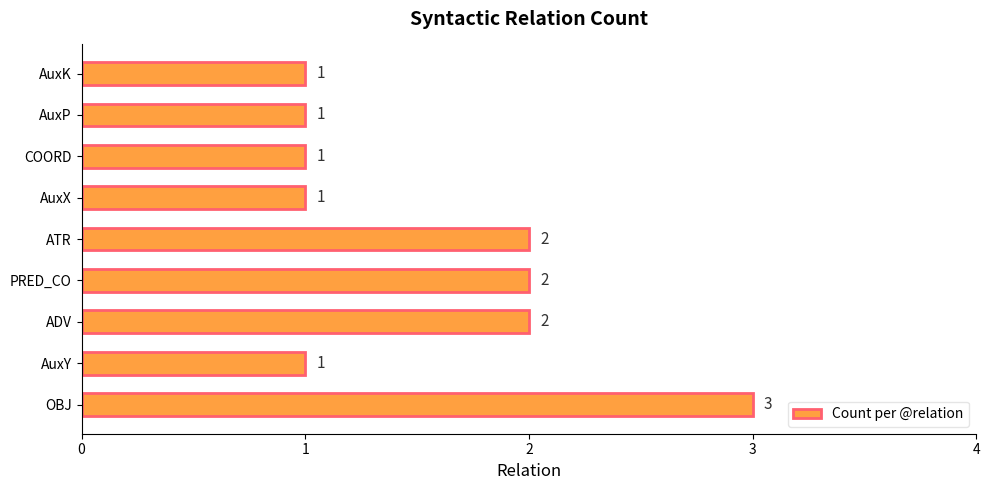

Reading bottom to top, list all the values displayed in this chart.

OBJ=3	AuxY=1	ADV=2	PRED_CO=2	ATR=2	AuxX=1	COORD=1	AuxP=1	AuxK=1